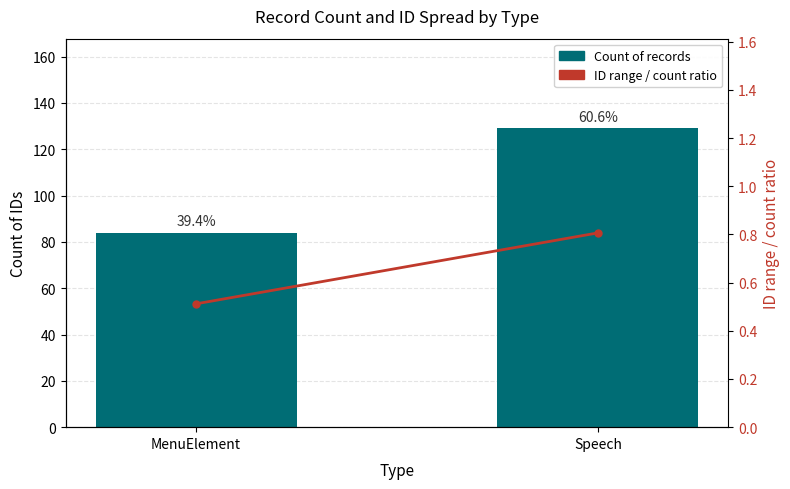

Reading left to right, transcribe all the data shown in this chart.

Count of records: 84.0	129.0
ID range / count ratio: 0.5	0.8